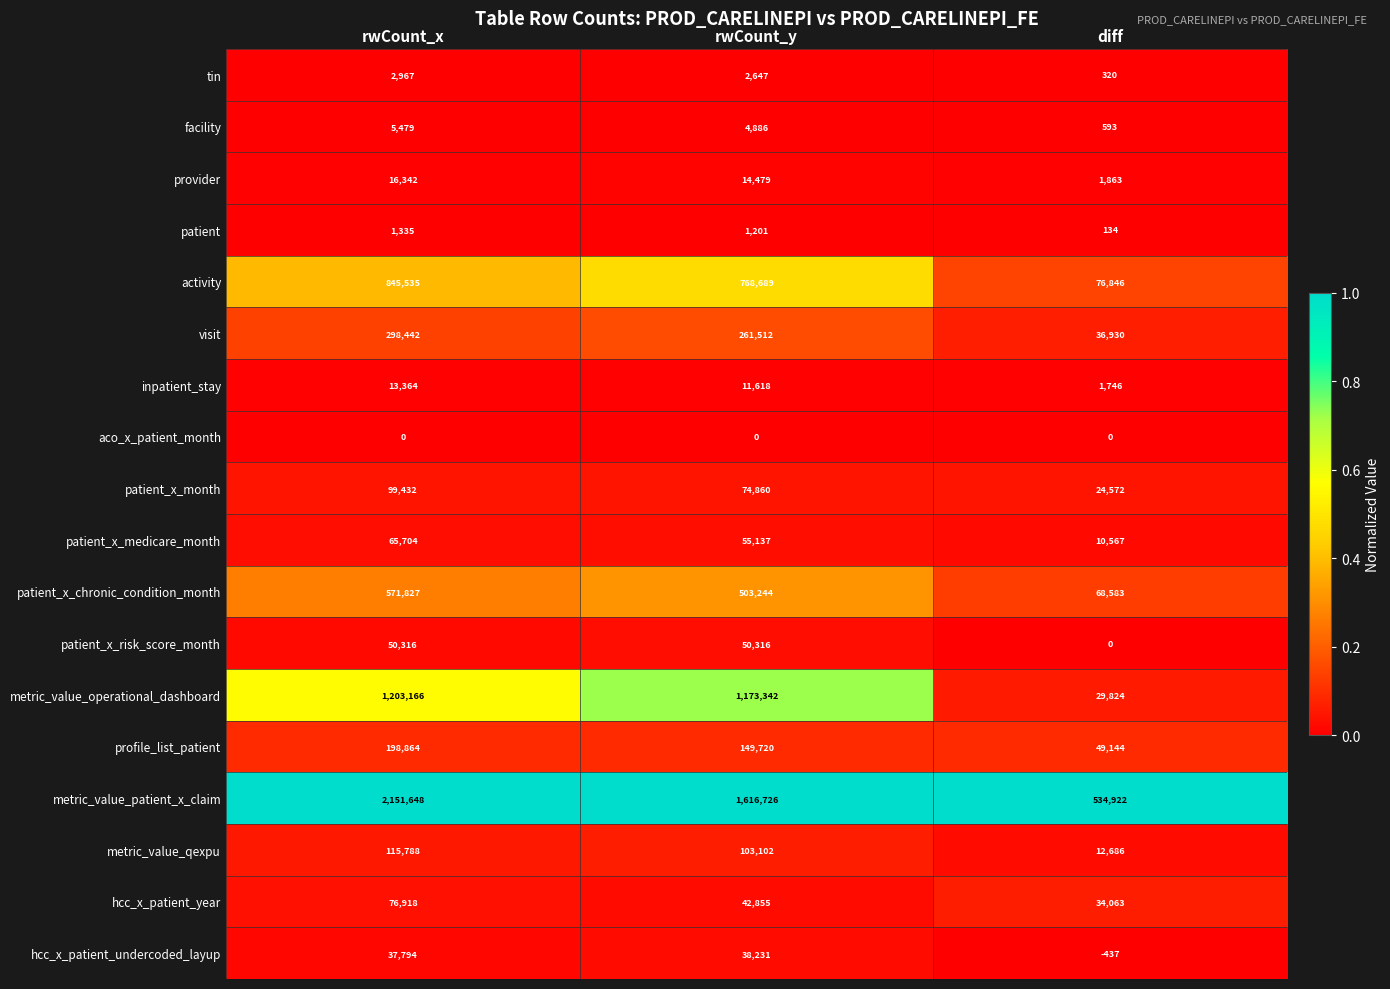

What is the total value across all series at rwCount_y?

4872565